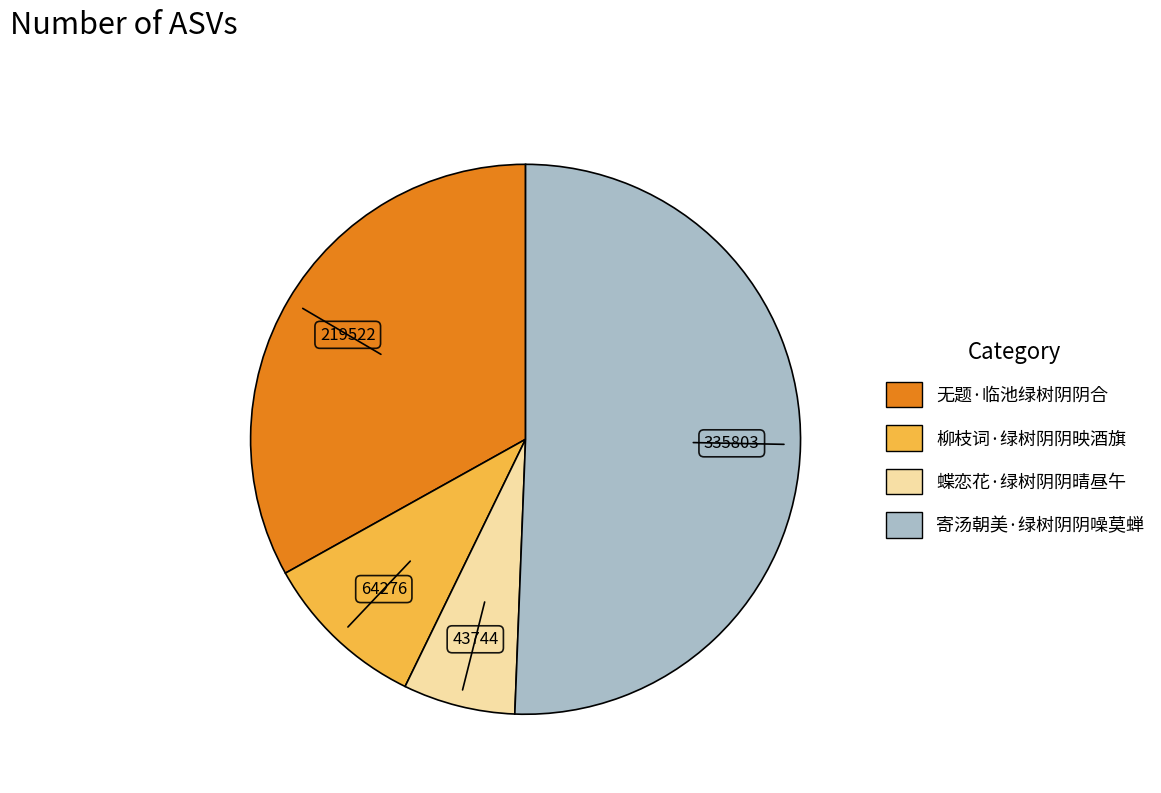

Approximately how many times larger is the value at 寄汤朝美·绿树阴阴噪莫蝉 compared to 蝶恋花·绿树阴阴晴昼午?

7.7